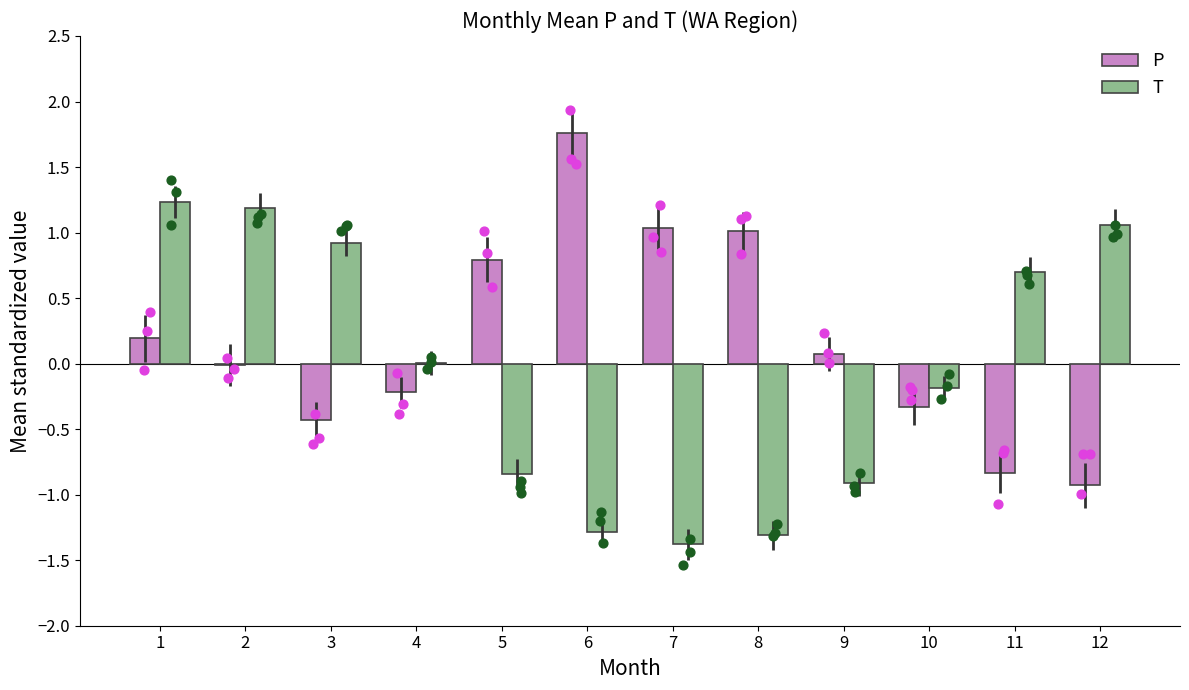

Which series reaches the maximum Y coordinate?

P